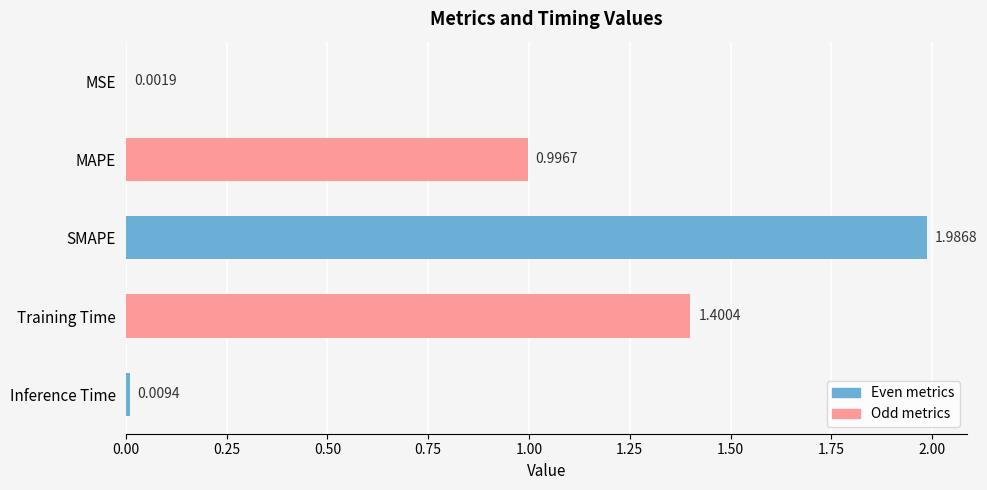

How many series are shown in this chart?

1